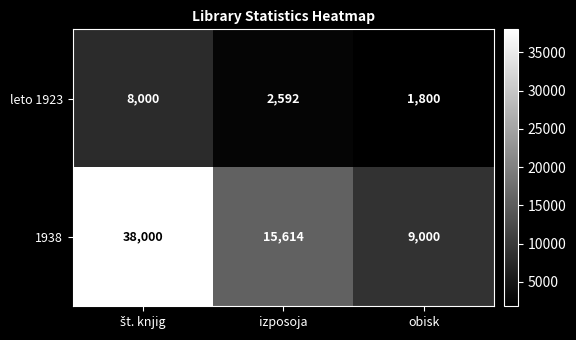

Which series has the widest spread of values?

1938